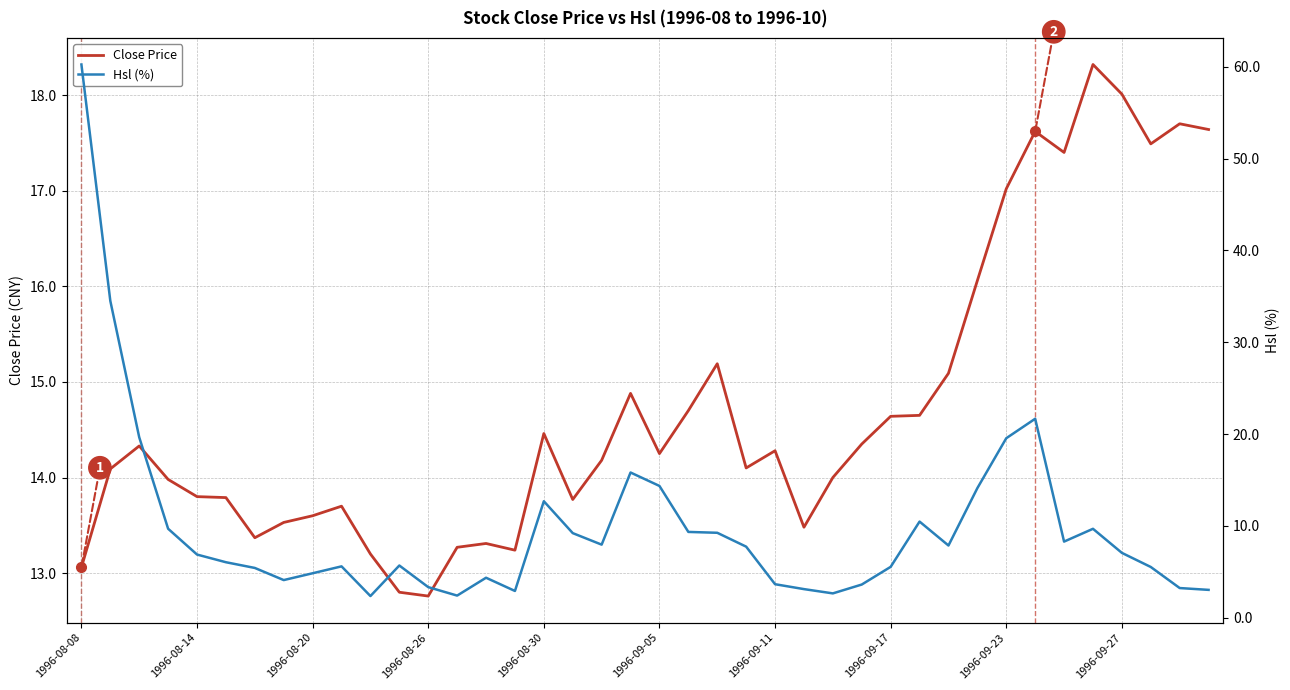

List the series in order of their overall mean, lowest first.

Hsl (%), Close Price